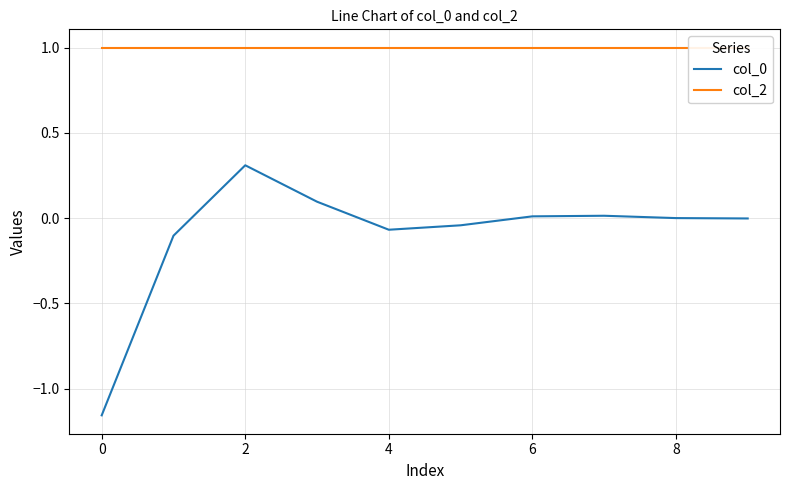

The col_0 series shows 0.0 at 6. True or false?

True